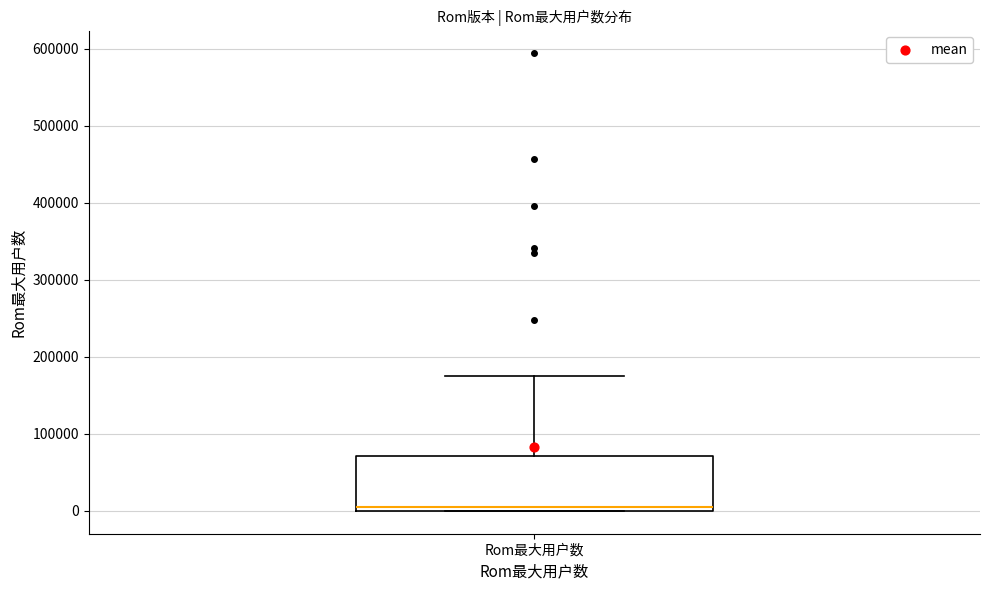

Transcribe this box plot: give where the median line is, the range the box spans, and where the two whiskers end, as read against the y-axis. The values are not printed on the chart, so give them approximately, as read against the axis.

median 0 (just above the box's lower edge), box 0 to 70000, whiskers 0 to 180000